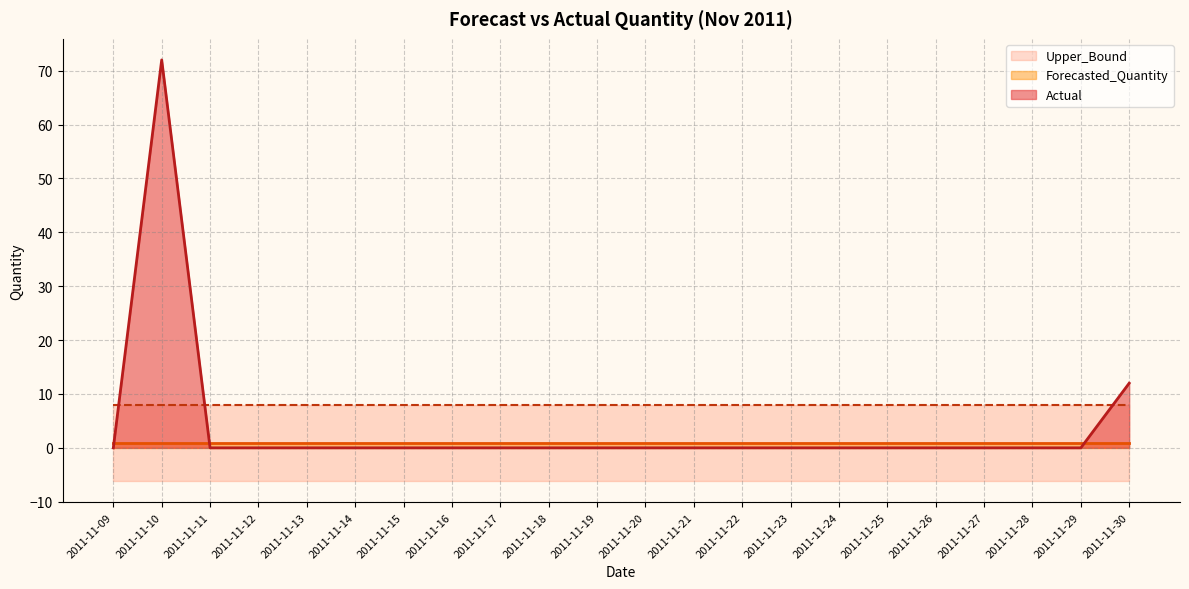

What value does the Forecasted_Quantity series have at 2011-11-14?

0.9